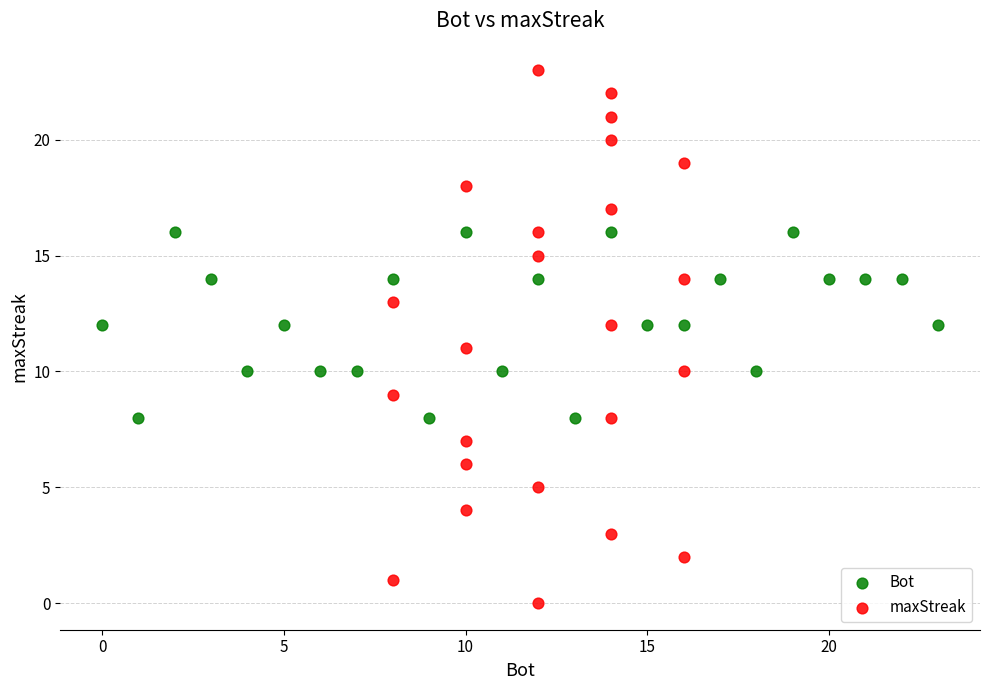

Which series contains the lowest Y value?

maxStreak